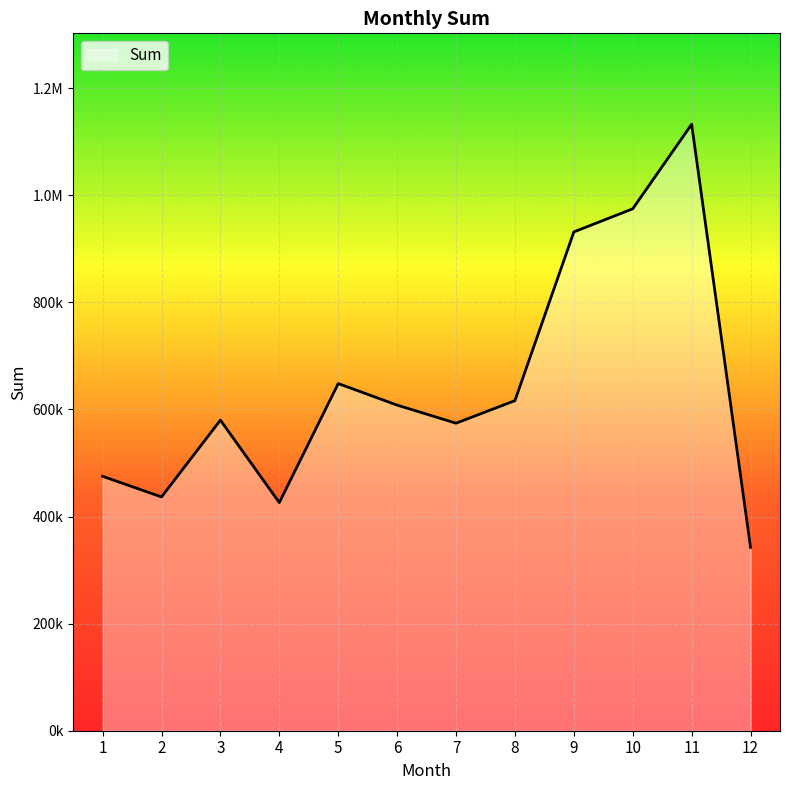

Does the chart have visible grid lines?

Yes